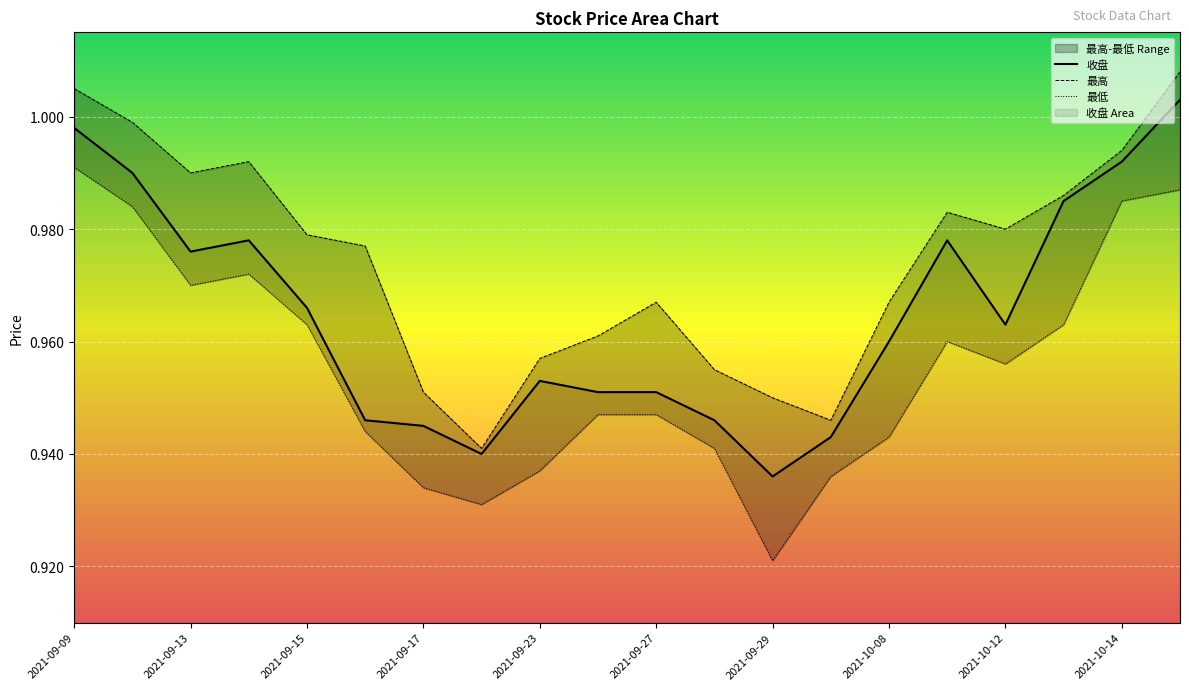

At which category is the sum across all series the highest?

2021-10-15